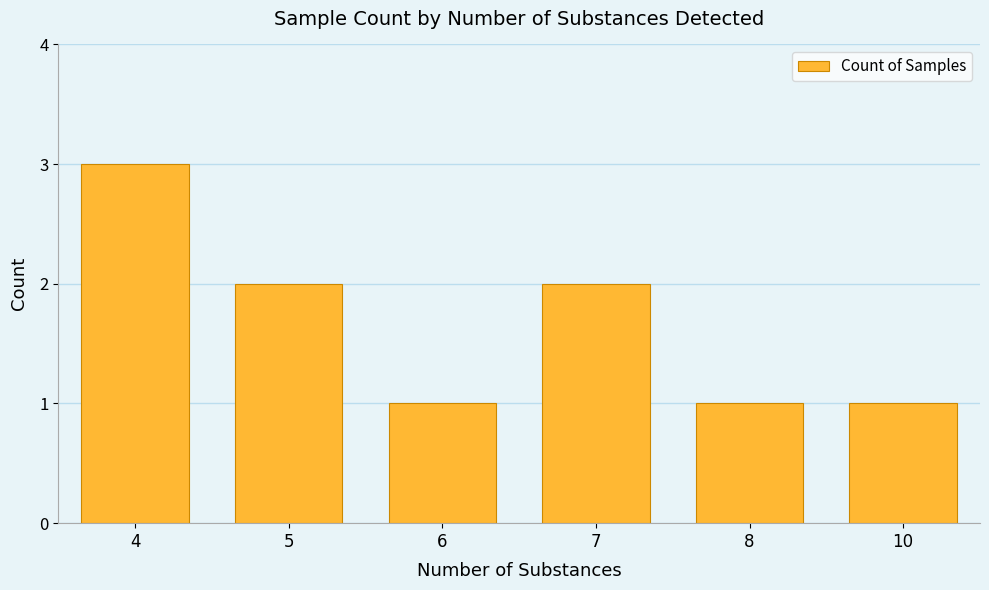

At which label does the data first exceed 2?

4